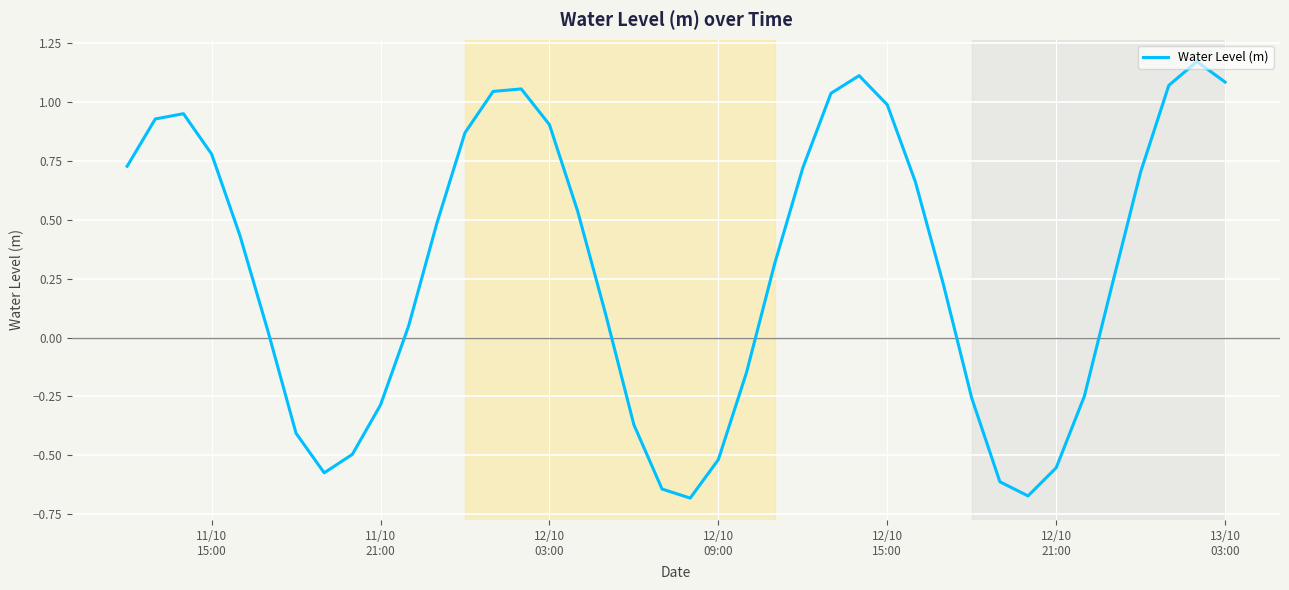

What is the difference between the maximum and minimum values?

1.9